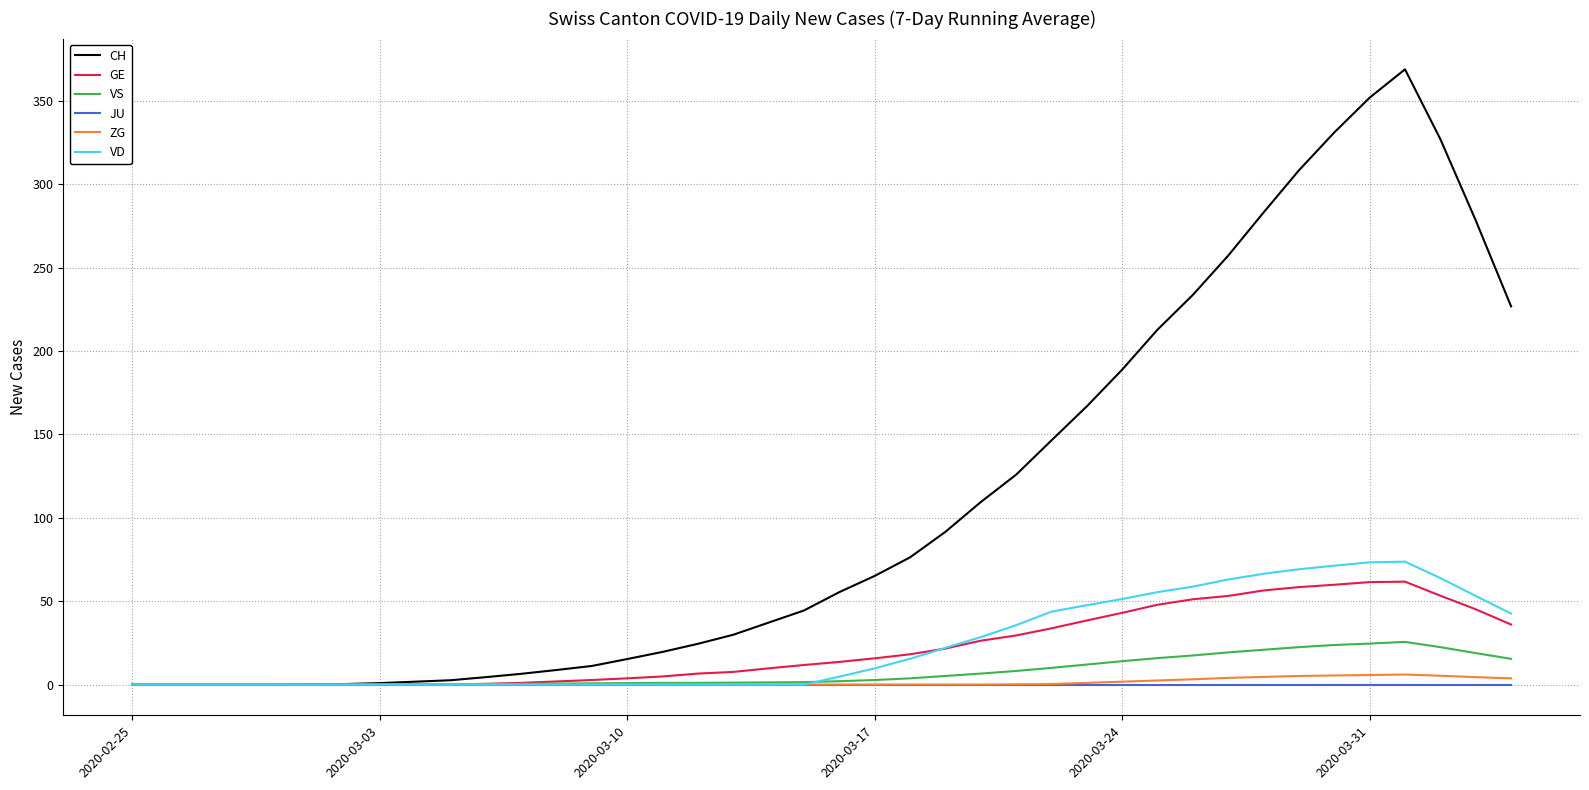

What is the maximum value for CH?

369.0